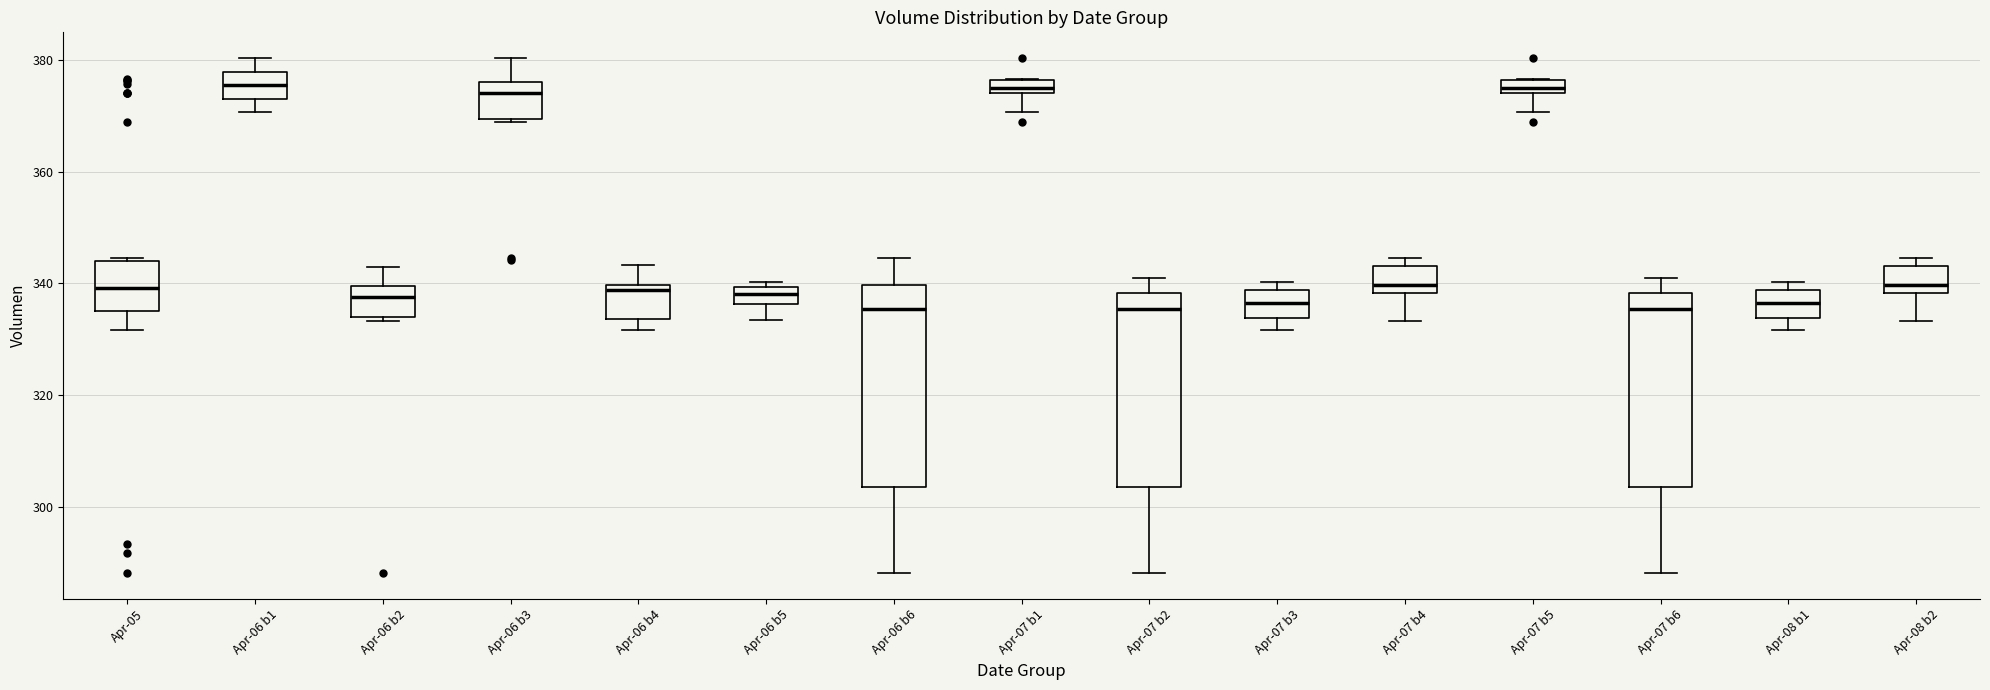

Where does the median line of the box for Apr-06 b5 sit on the y-axis? The values are not printed on the chart, so give them approximately, as read against the axis.

338